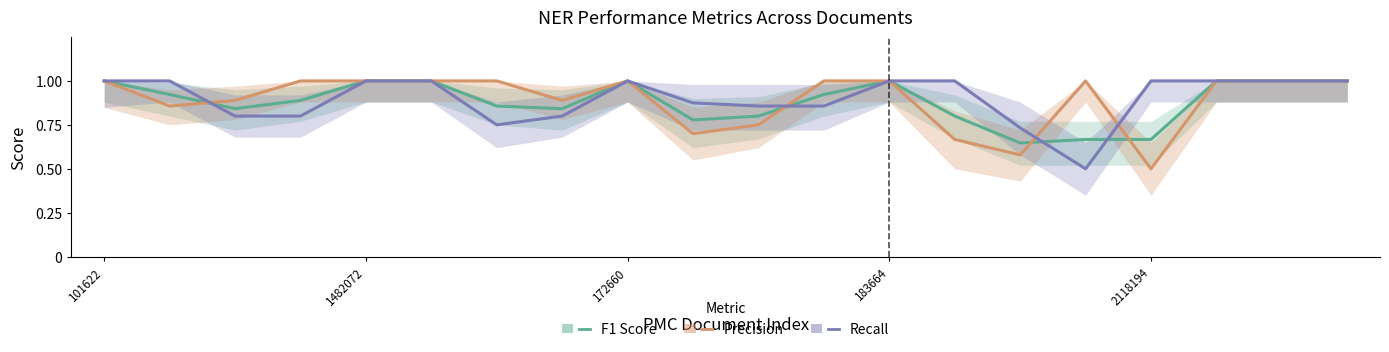

What is the sum of the Precision values at 17 and 1482072?

1.9